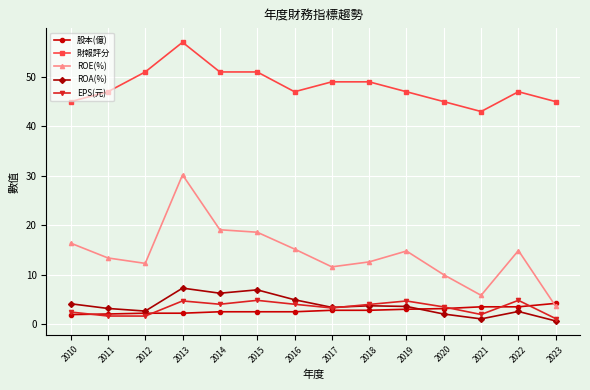

How many lines are shown in the chart?

5